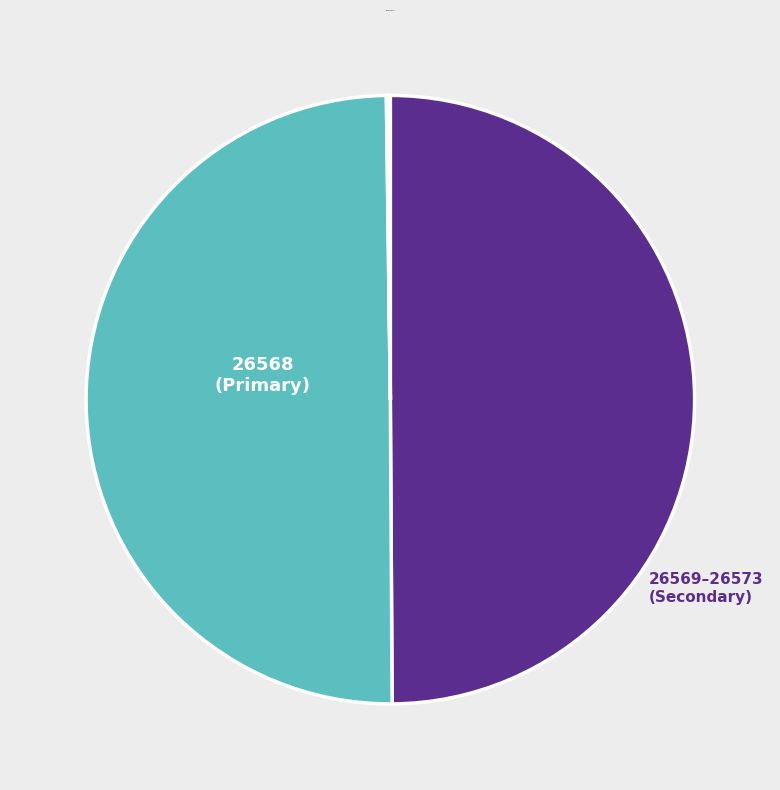

What is the largest slice in the pie chart?

26568